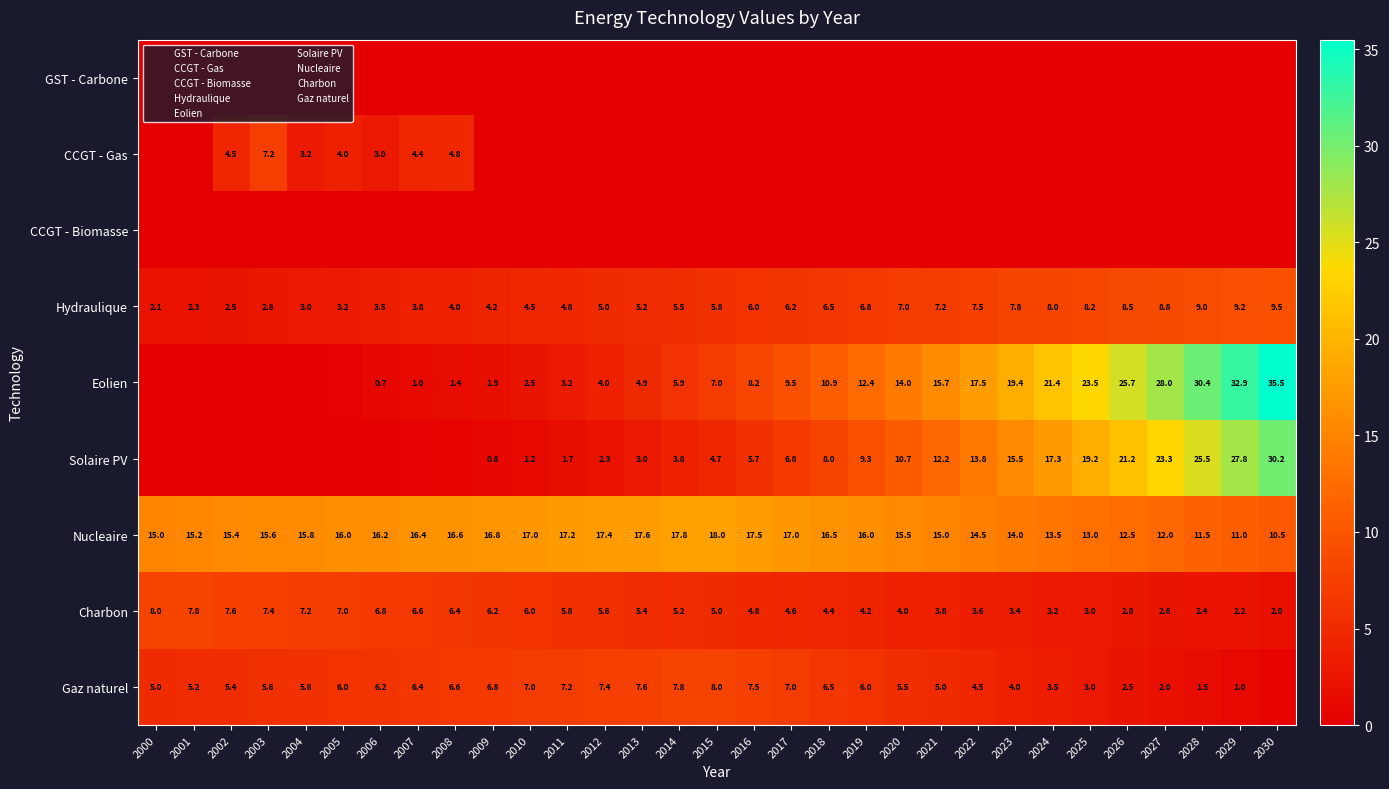

Which series changed the most between 2017 and 2028?

Eolien